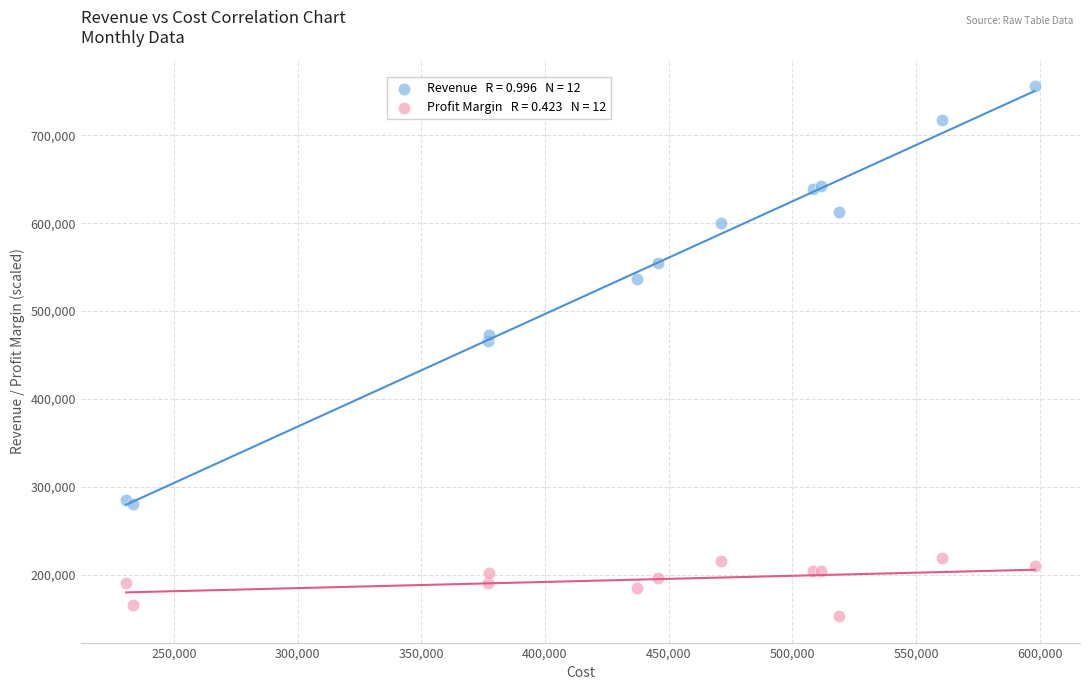

Across all series, what Y value is closest to 454622?

465627.3